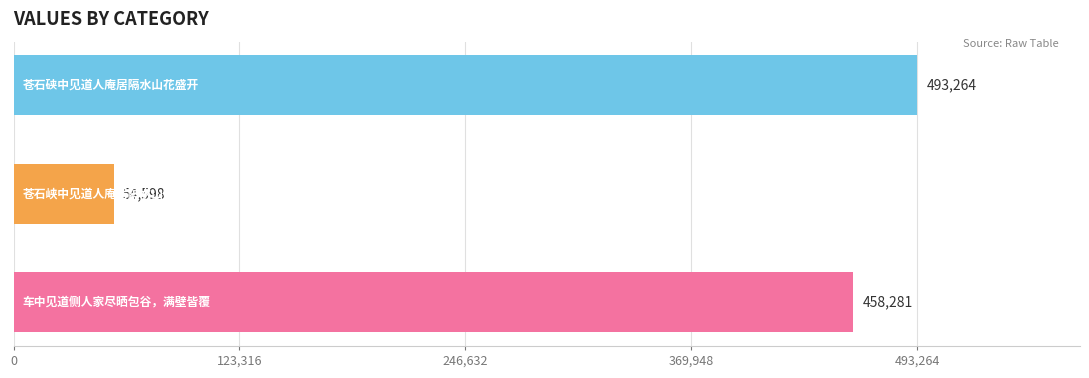

What is the difference between the maximum and minimum values?

438666